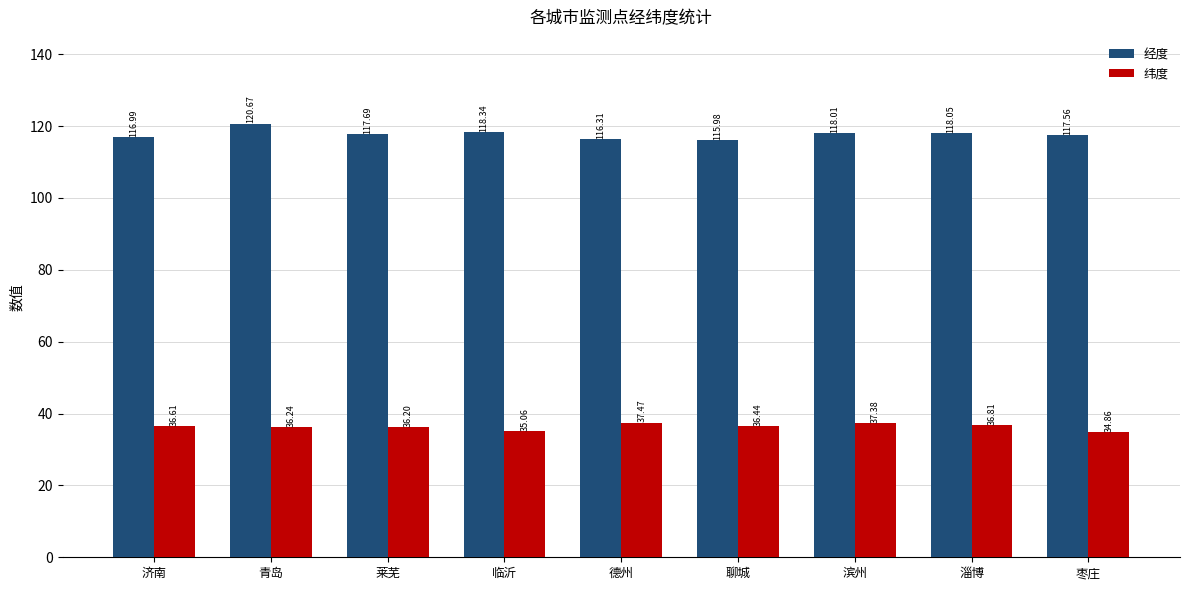

At which label does 纬度 first exceed 36?

济南